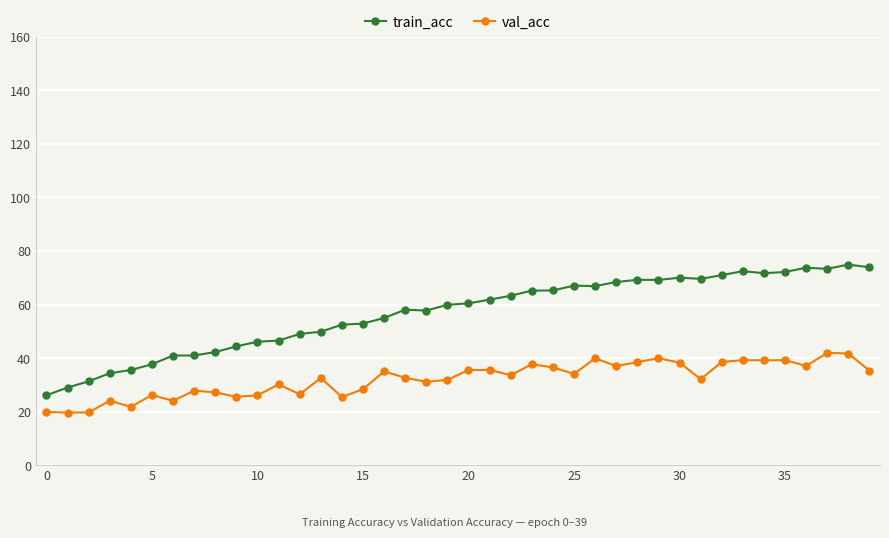

What is the value of the val_acc point at the 6th from the left?

26.2